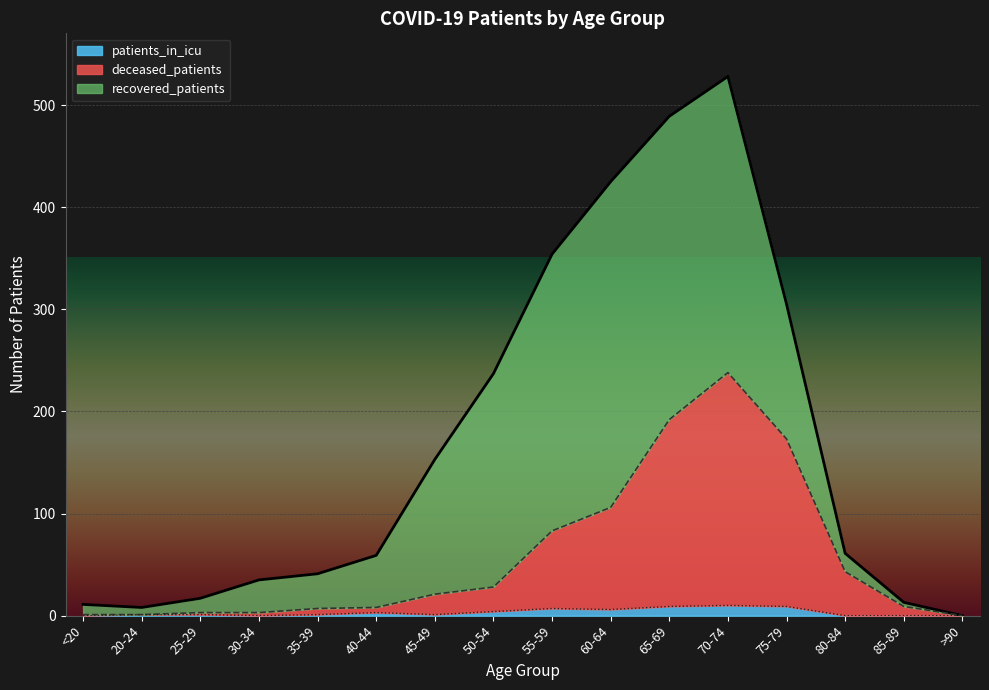

The patients_in_icu series shows 0 at <20. True or false?

True